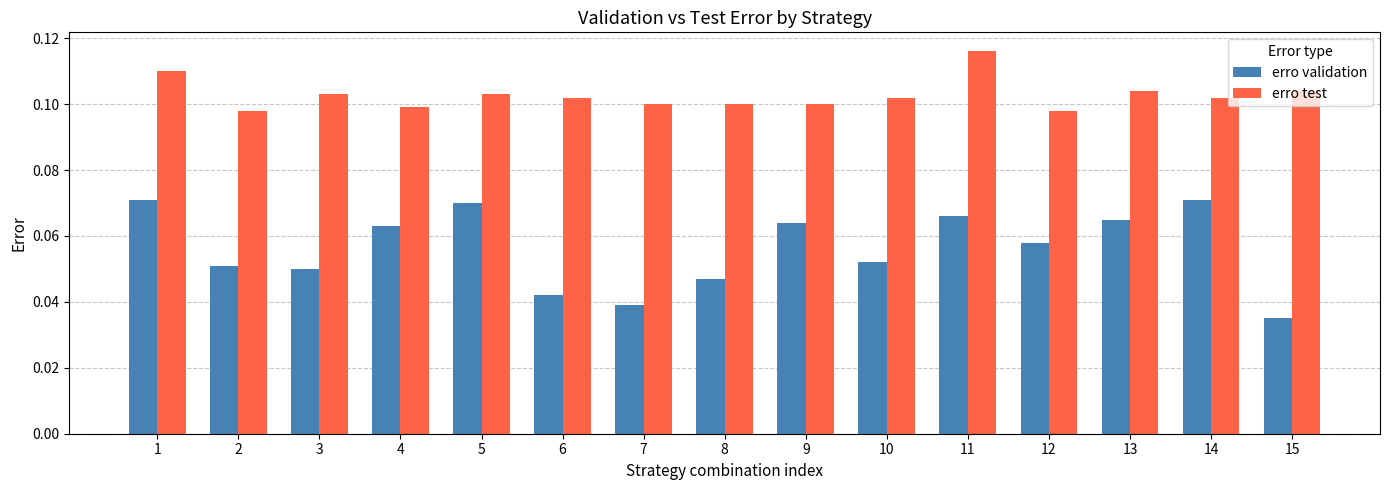

Which category has the lowest value in the erro validation series?

15